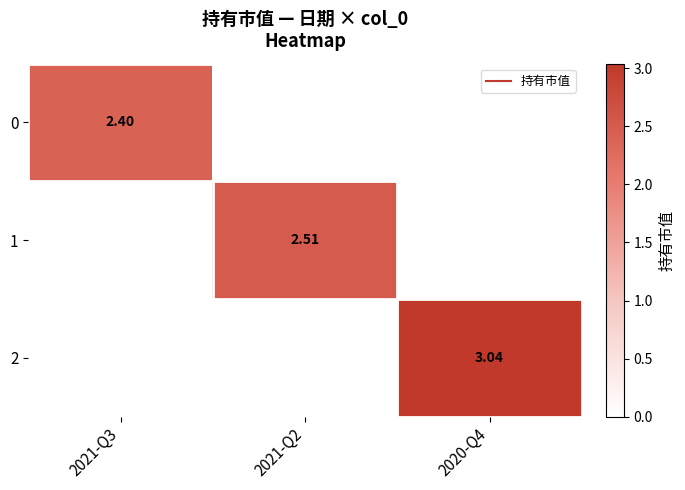

Which series has the widest spread of values?

2